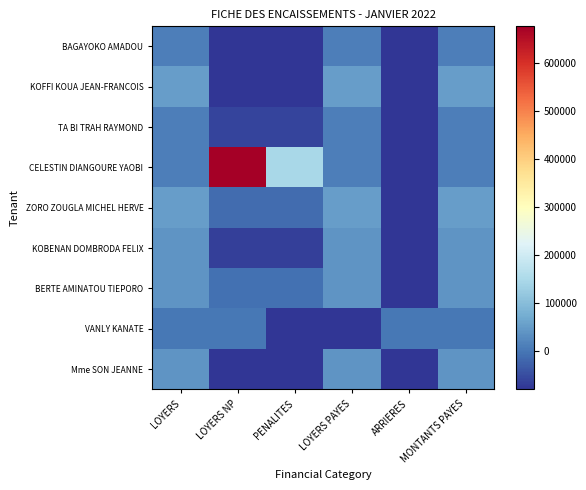

Reading left to right, transcribe all the data shown in this chart.

BAGAYOKO AMADOU: LOYERS=10296.3	LOYERS NP=-79703.7	PENALITES=-79703.7	LOYERS PAYES=10296.3	ARRIERES=-79703.7	MONTANTS PAYES=10296.3
KOFFI KOUA JEAN-FRANCOIS: LOYERS=50296.3	LOYERS NP=-79703.7	PENALITES=-79703.7	LOYERS PAYES=50296.3	ARRIERES=-79703.7	MONTANTS PAYES=50296.3
TA BI TRAH RAYMOND: LOYERS=10296.3	LOYERS NP=-61703.7	PENALITES=-61703.7	LOYERS PAYES=10296.3	ARRIERES=-79703.7	MONTANTS PAYES=10296.3
CELESTIN DIANGOURE YAOBI: LOYERS=10296.3	LOYERS NP=675296.3	PENALITES=145296.3	LOYERS PAYES=10296.3	ARRIERES=-79703.7	MONTANTS PAYES=10296.3
ZORO ZOUGLA MICHEL HERVE: LOYERS=50296.3	LOYERS NP=-14703.7	PENALITES=-14703.7	LOYERS PAYES=50296.3	ARRIERES=-79703.7	MONTANTS PAYES=50296.3
KOBENAN DOMBRODA FELIX: LOYERS=40296.3	LOYERS NP=-67703.7	PENALITES=-67703.7	LOYERS PAYES=40296.3	ARRIERES=-79703.7	MONTANTS PAYES=40296.3
BERTE AMINATOU TIEPORO: LOYERS=40296.3	LOYERS NP=-7703.7	PENALITES=-7703.7	LOYERS PAYES=40296.3	ARRIERES=-79703.7	MONTANTS PAYES=40296.3
VANLY KANATE: LOYERS=296.3	LOYERS NP=296.3	PENALITES=-79703.7	LOYERS PAYES=-79703.7	ARRIERES=296.3	MONTANTS PAYES=296.3
Mme SON JEANNE: LOYERS=40296.3	LOYERS NP=-79703.7	PENALITES=-79703.7	LOYERS PAYES=40296.3	ARRIERES=-79703.7	MONTANTS PAYES=40296.3